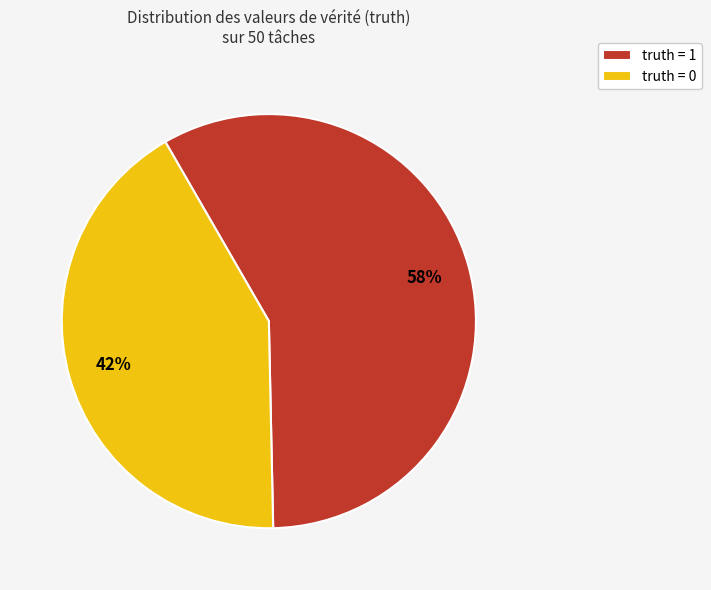

To the nearest percent, what portion does truth = 1 represent?

58%